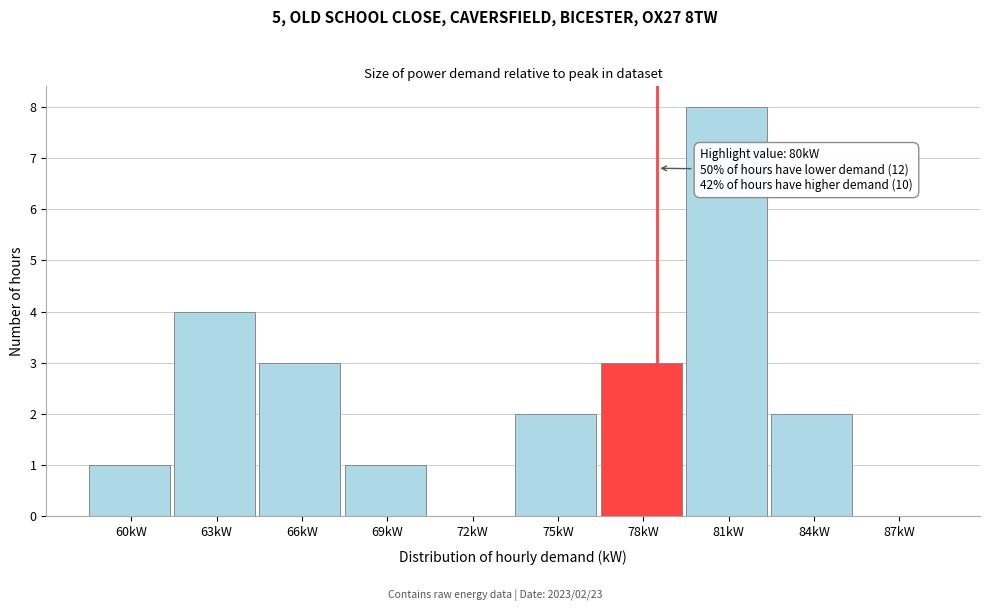

Reading left to right, transcribe all the data shown in this chart.

60kW=1	63kW=4	66kW=3	69kW=1	72kW=0	75kW=2	78kW=3	81kW=8	84kW=2	87kW=0